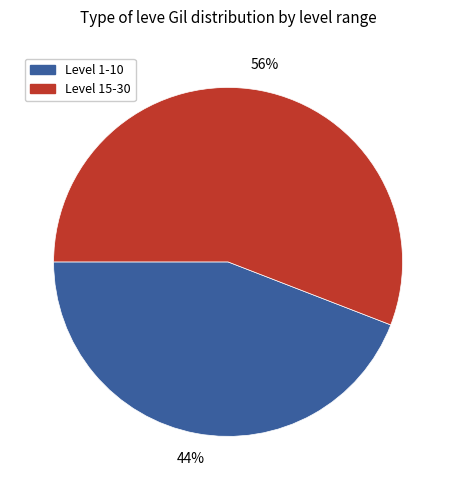

To the nearest percent, what is the difference between the largest and smallest slice percentages?

12%